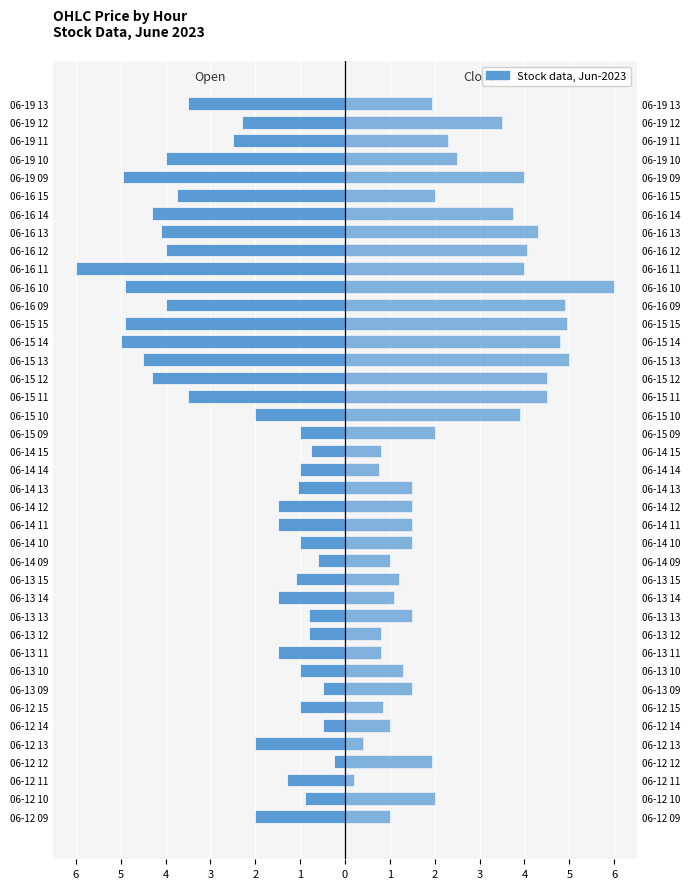

Which series has the widest spread of values?

Close